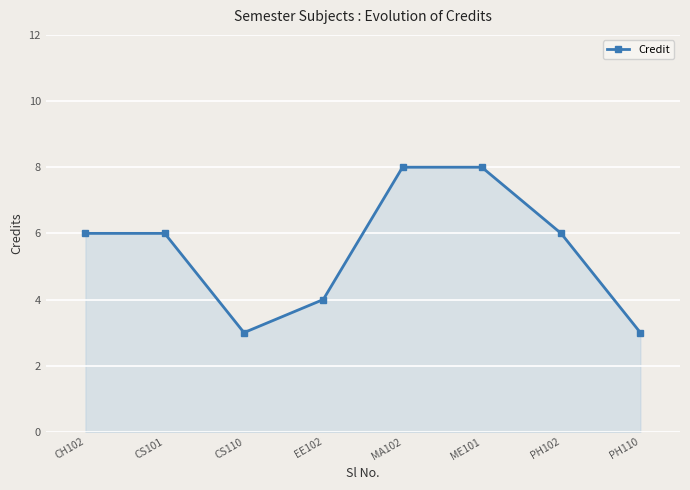

What is the label of the 4th point from the right?

MA102